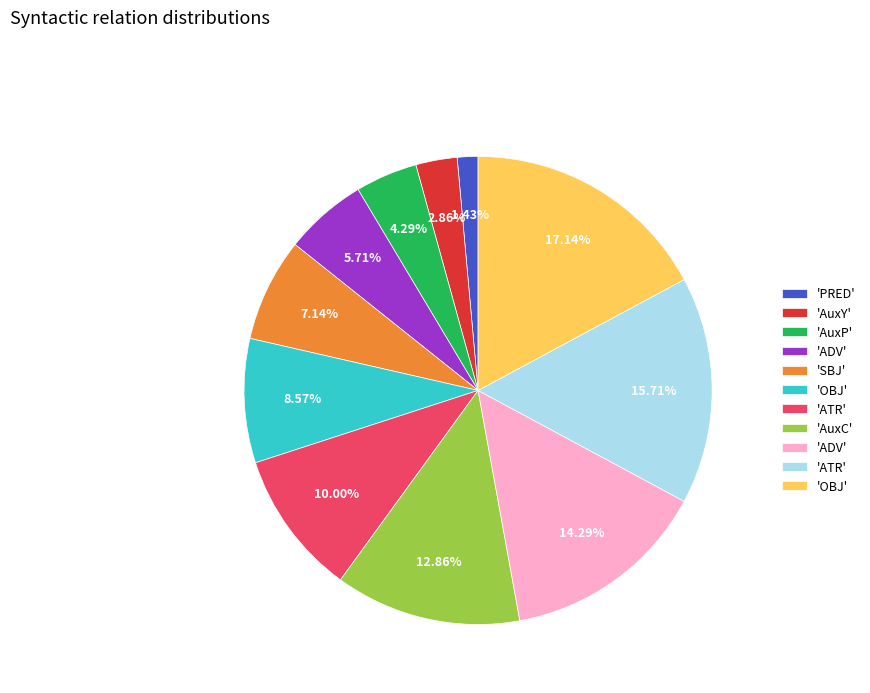

Count the number of slices in the pie.

11